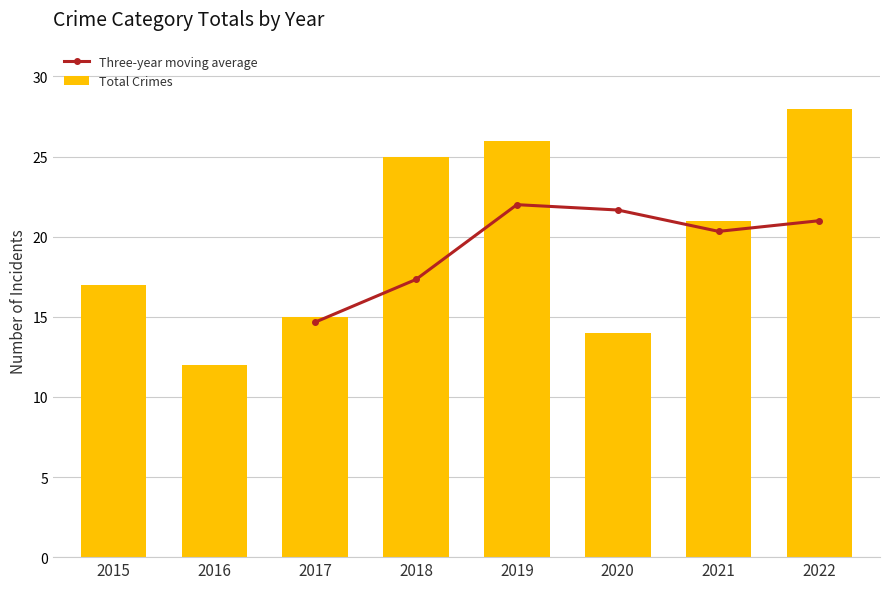

Where is Total Crimes nearest to the value 20?

2021